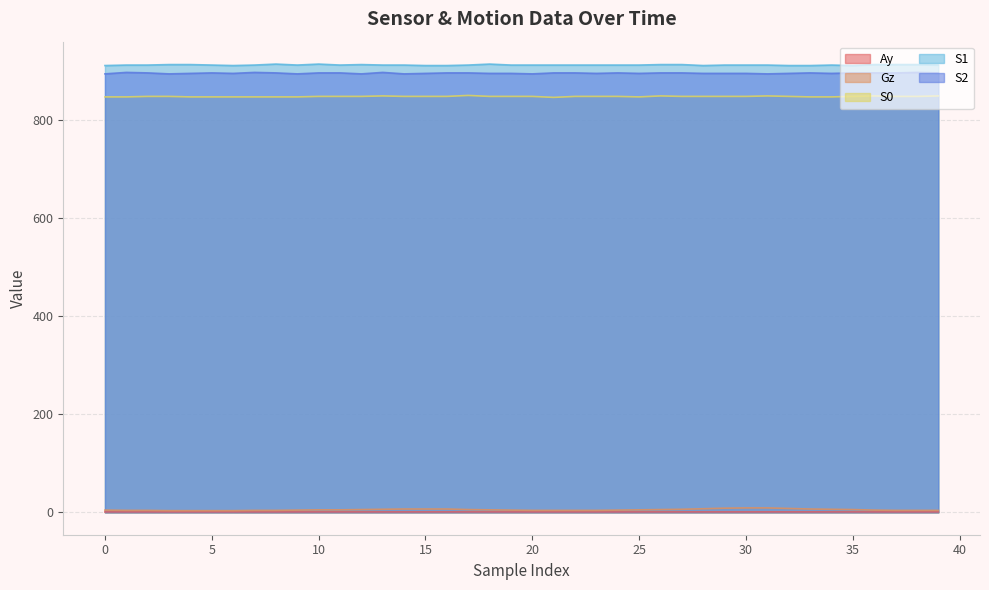

In Ay, how many points are higher than both neighbors (excluding endpoints)?

3